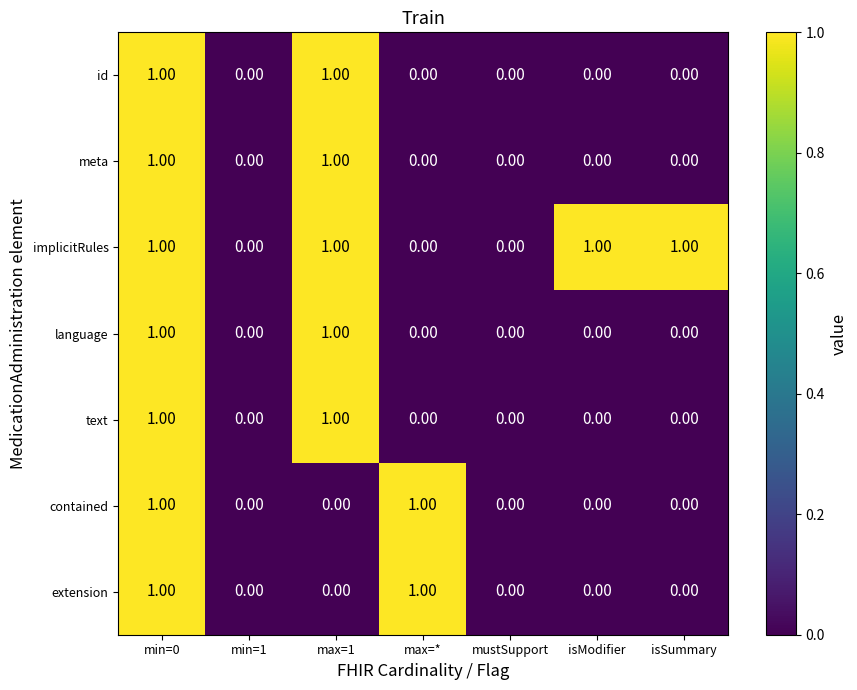

Which series has the largest total across all categories?

implicitRules